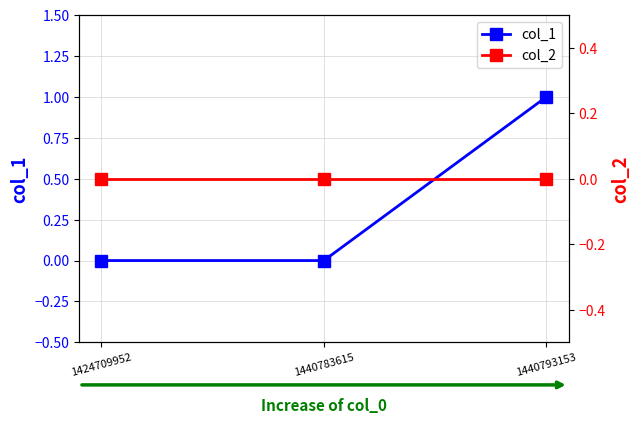

The col_1 series shows 0 at 1424709952. True or false?

True